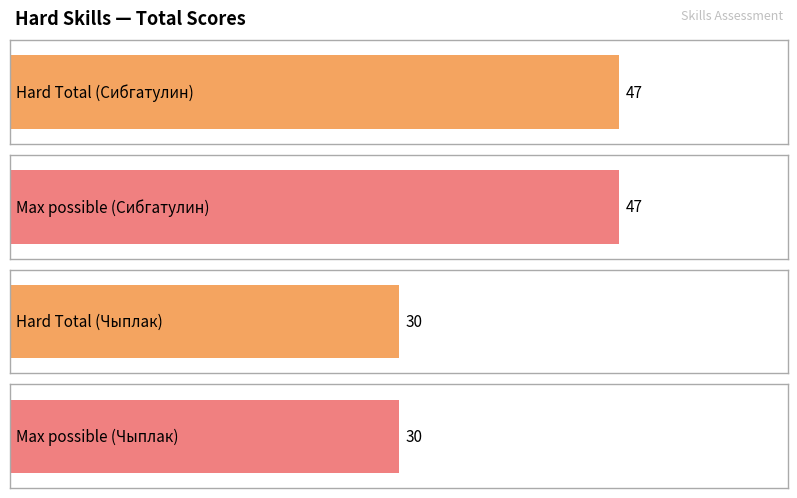

What is the ratio of the value at Чыплак Назар Шабанович to the value at Сибгатулин Тимур Рустамович?

0.6